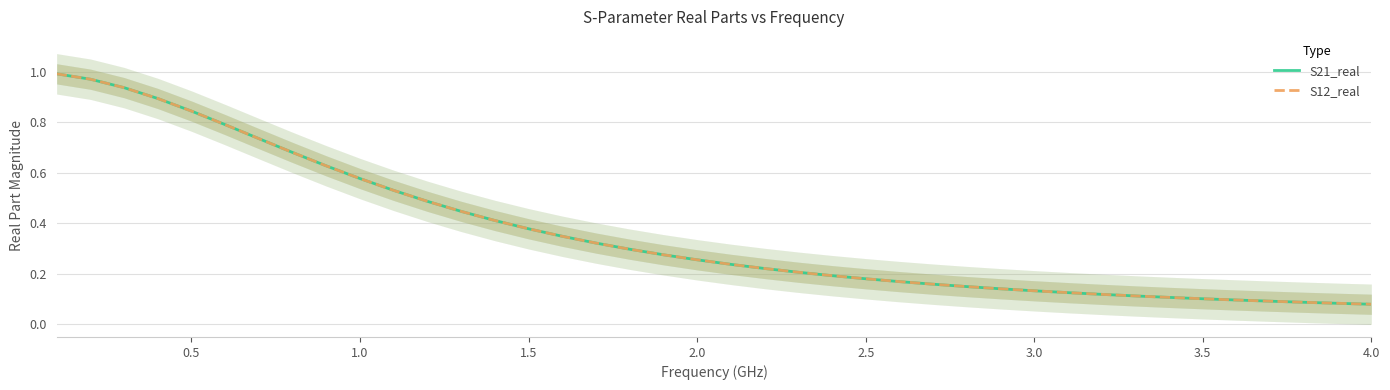

Reading left to right, what are all the values shown in this chart?

S21_real: 1.0	1.0	0.9	0.9	0.8	0.8	0.7	0.7	0.6	0.6	0.5	0.5	0.4	0.4	0.4	0.3	0.3	0.3	0.3	0.3	0.2	0.2	0.2	0.2	0.2	0.2	0.2	0.1	0.1	0.1	0.1	0.1	0.1	0.1	0.1	0.1	0.1	0.1	0.1	0.1
S12_real: 1.0	1.0	0.9	0.9	0.8	0.8	0.7	0.7	0.6	0.6	0.5	0.5	0.4	0.4	0.4	0.3	0.3	0.3	0.3	0.3	0.2	0.2	0.2	0.2	0.2	0.2	0.2	0.1	0.1	0.1	0.1	0.1	0.1	0.1	0.1	0.1	0.1	0.1	0.1	0.1